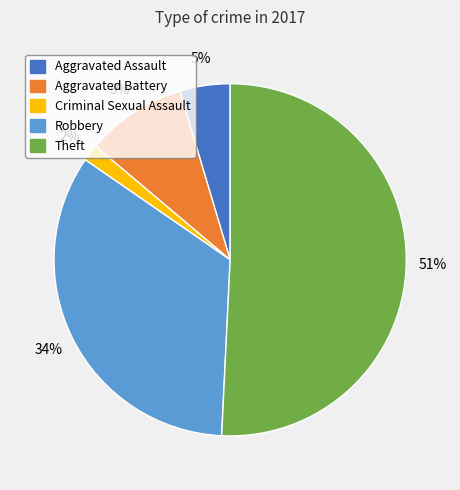

Does any single category account for the majority?

Yes